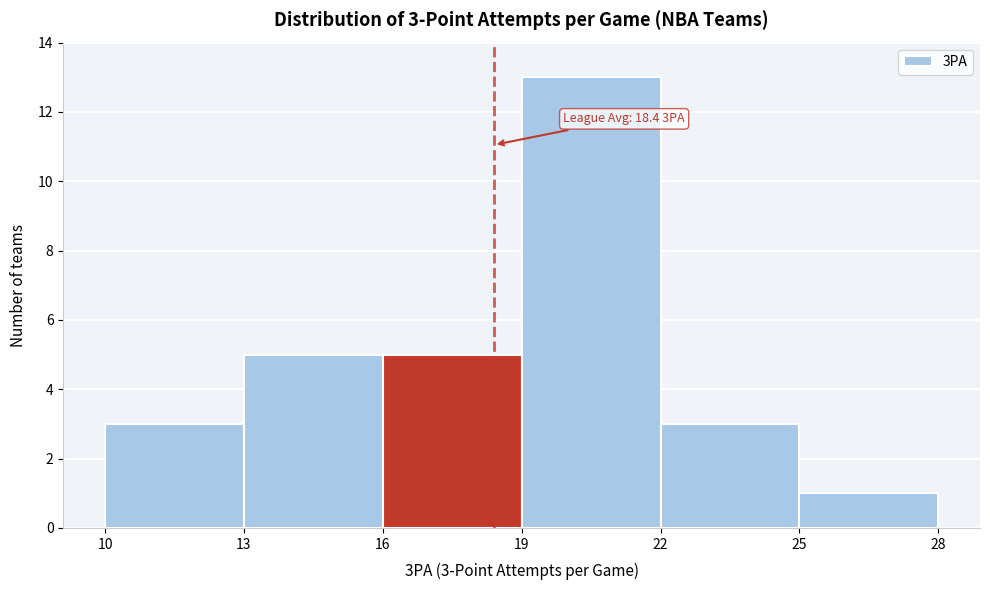

Which range on the x-axis has the tallest bar?

19 to 22